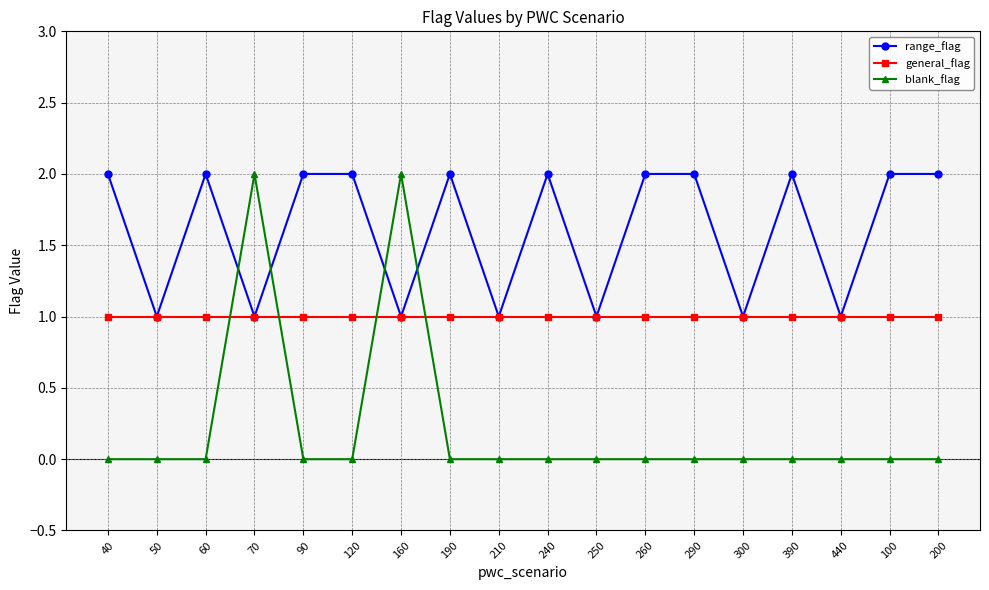

What is the total value across all series at 260?

3